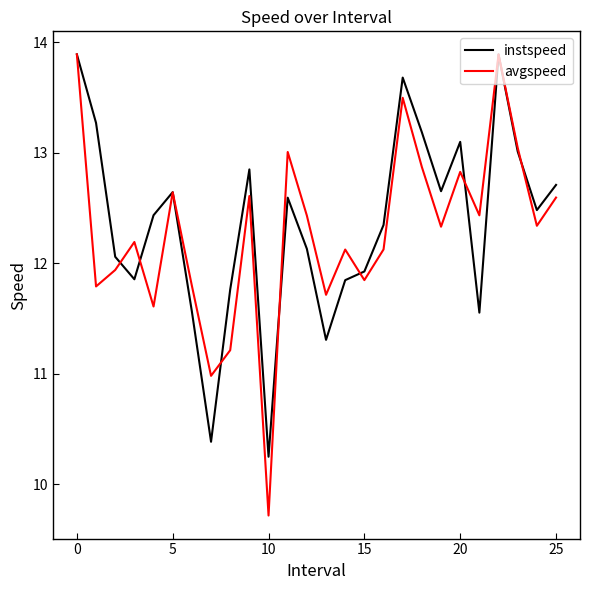

What is the maximum value shown in the chart?

13.9